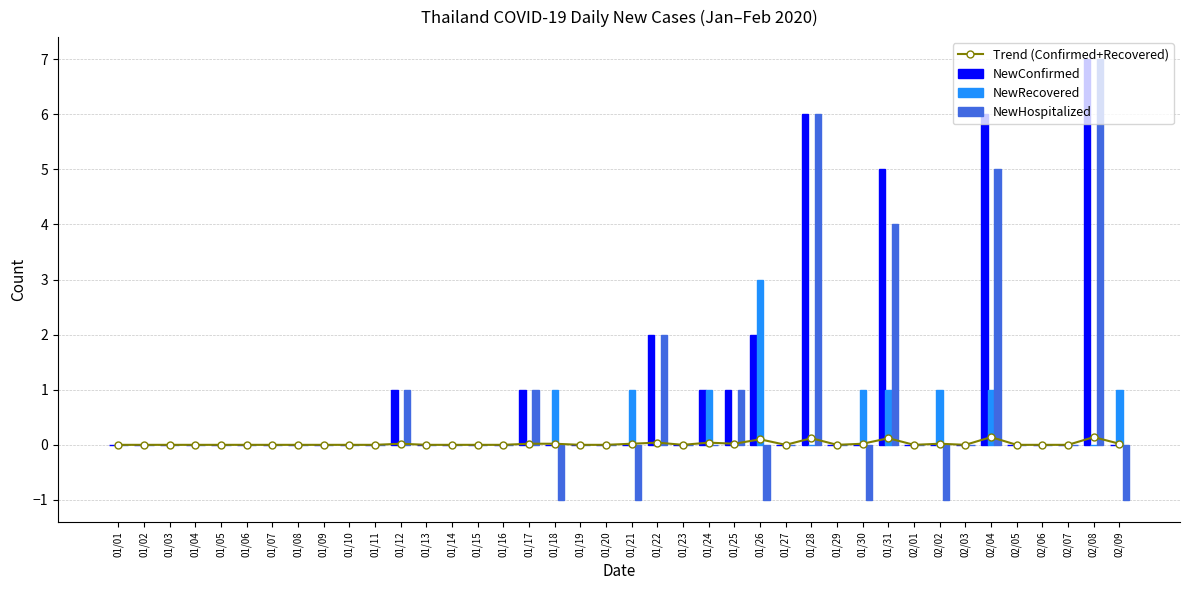

At which label does NewConfirmed reach its minimum?

01/01